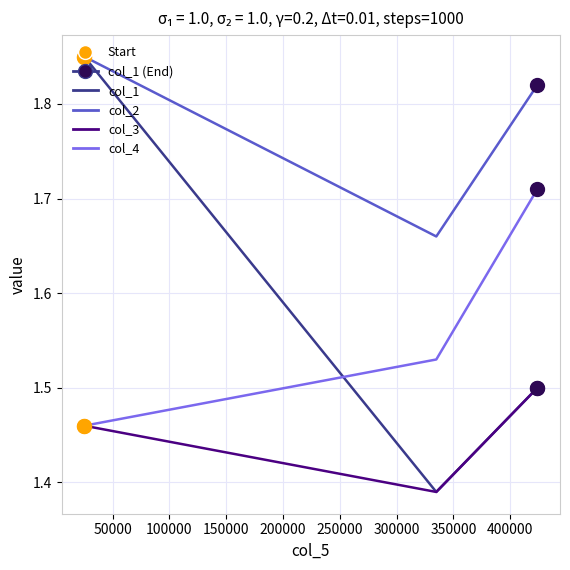

Which series has the largest total across all categories?

col_2